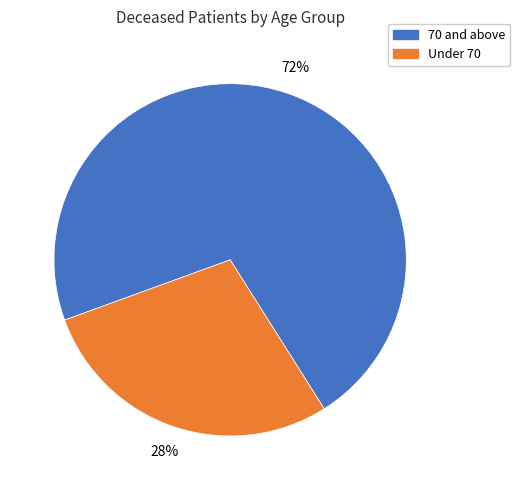

Does any single category account for the majority?

Yes